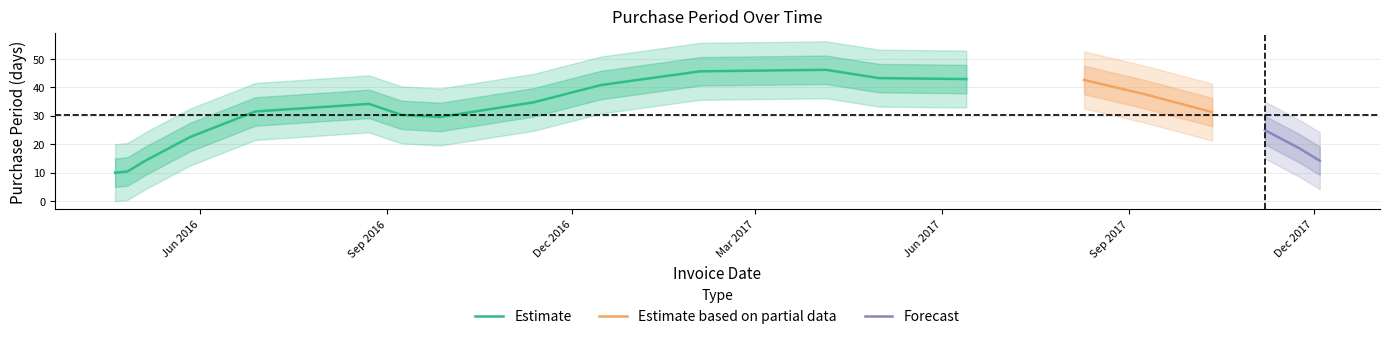

What is the value of the 11th point from the left?

49